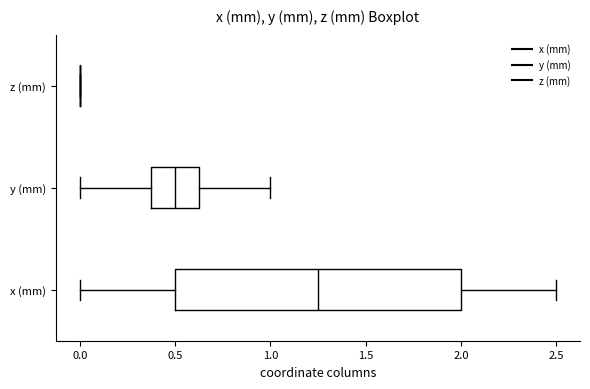

Comparing the boxes themselves (not the whiskers), which one is the widest?

x (mm)